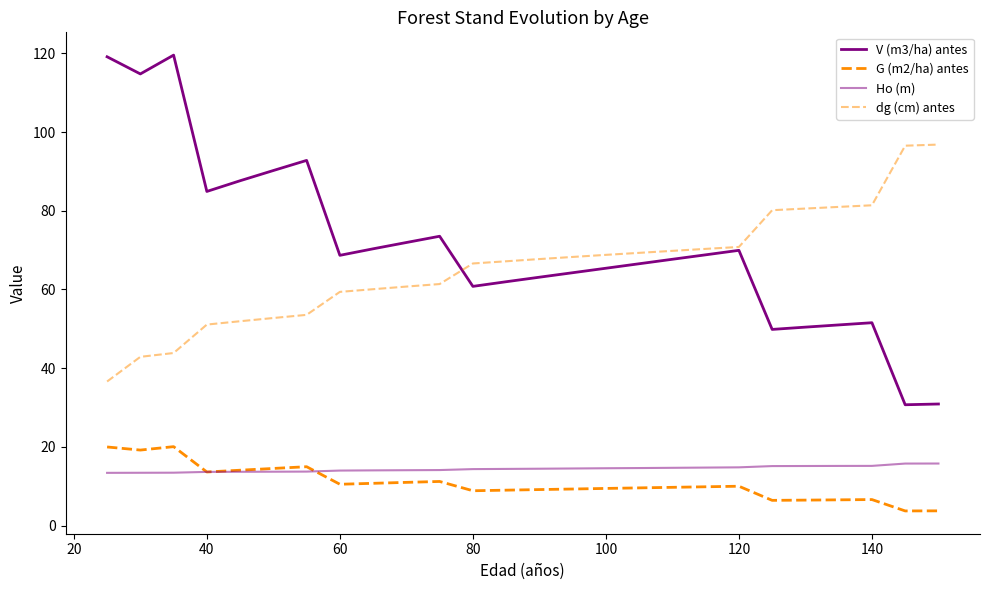

True or false: dg (cm) antes and V (m3/ha) antes cross at least once.

True